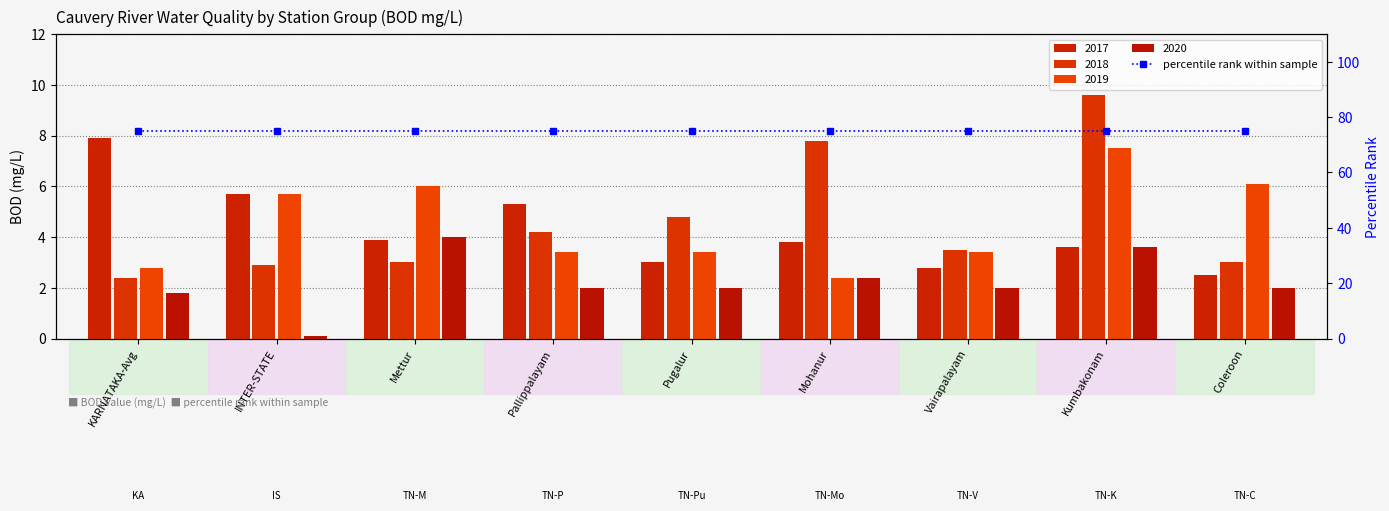

At which category does the chart reach its peak across all series?

Kumbakonam